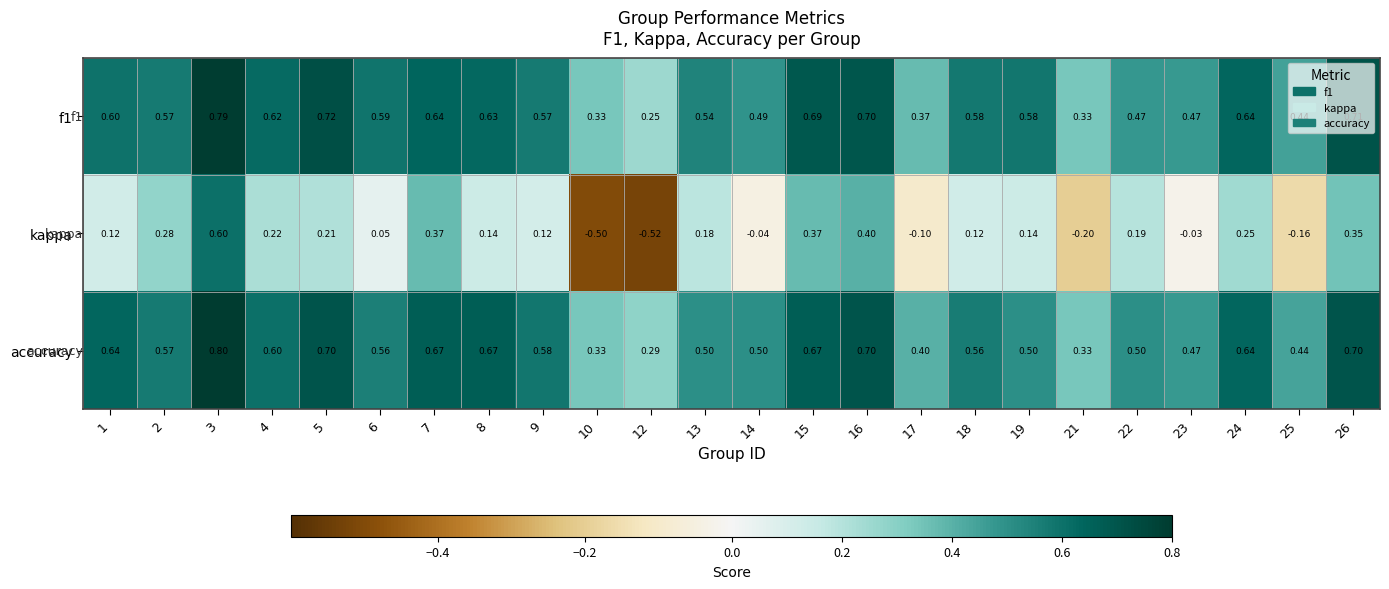

How many values in the kappa series exceed 0?

17